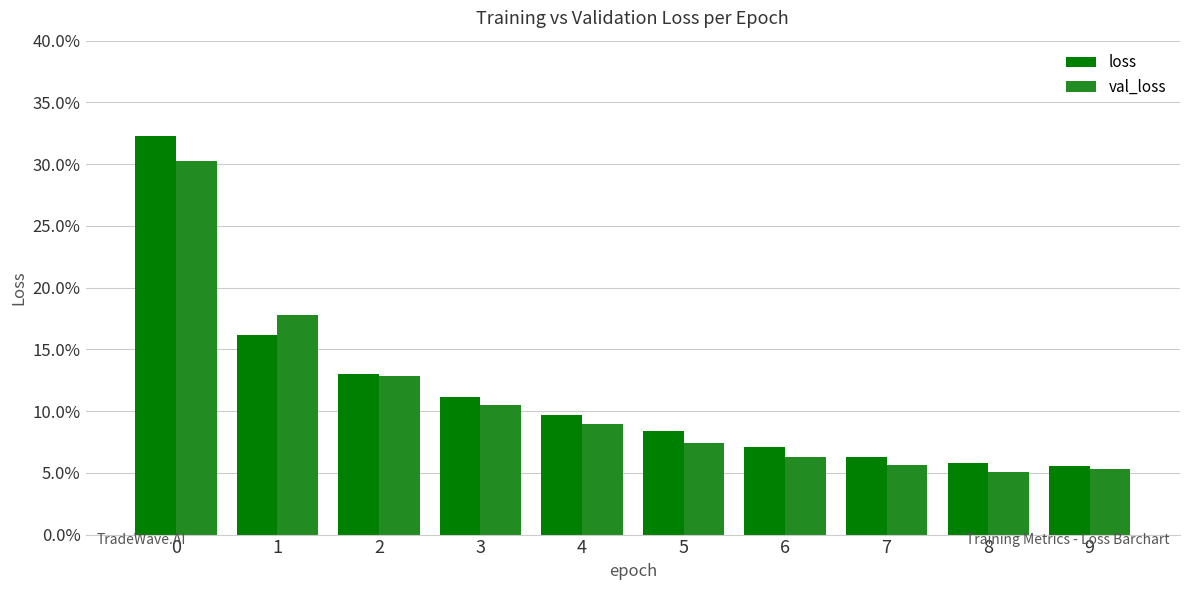

What are all the series names shown in the legend?

loss, val_loss